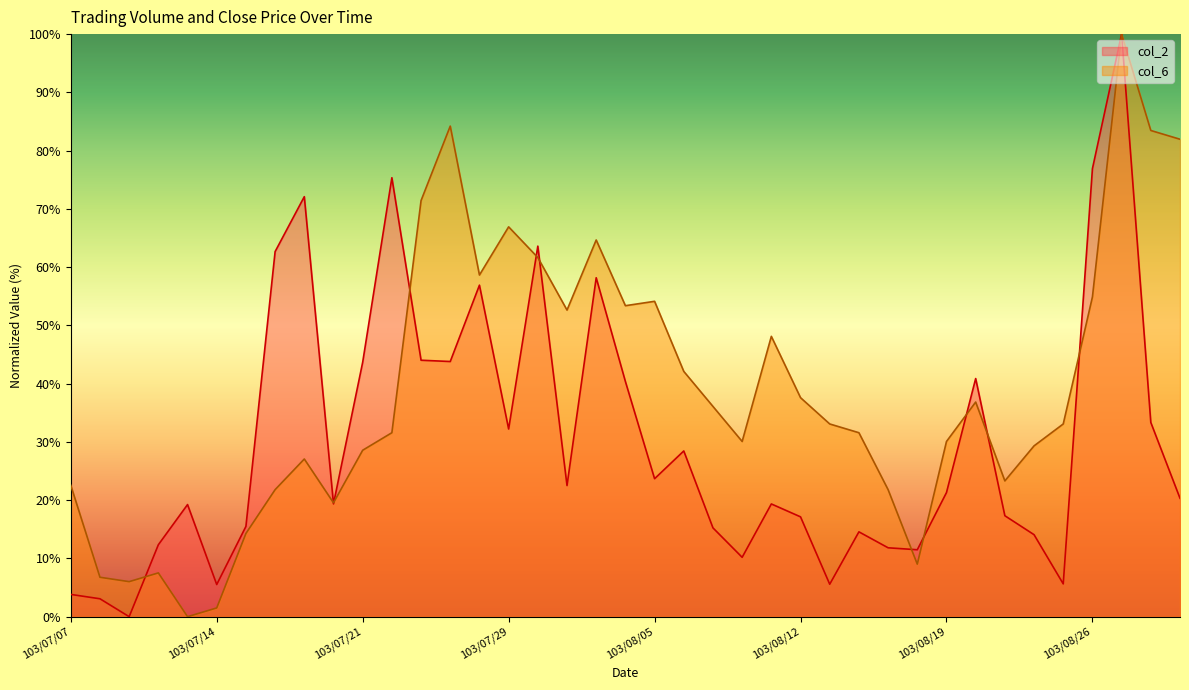

What value does the col_6 series have at 103/08/26?

54.9